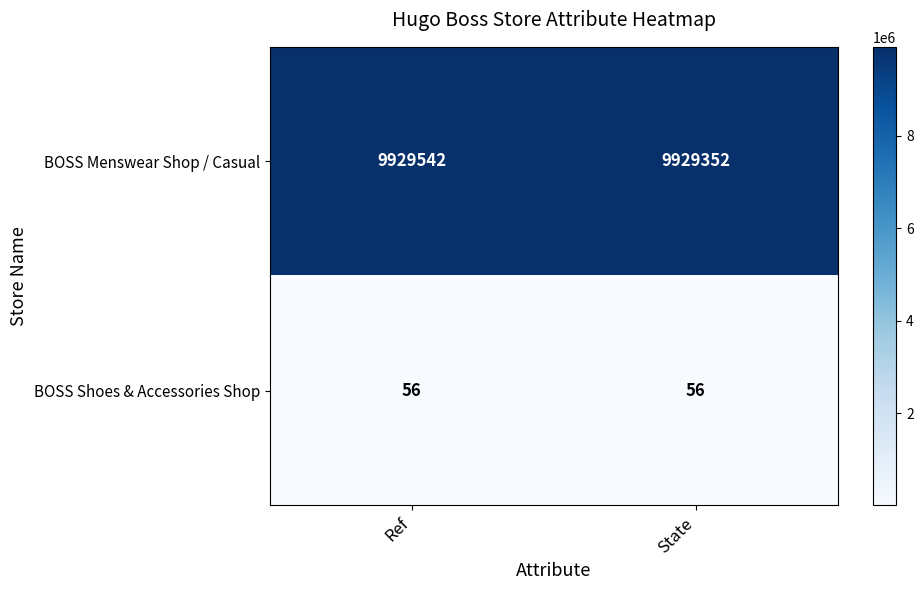

The value of BOSS Shoes & Accessories Shop at State is 77. True or false?

False